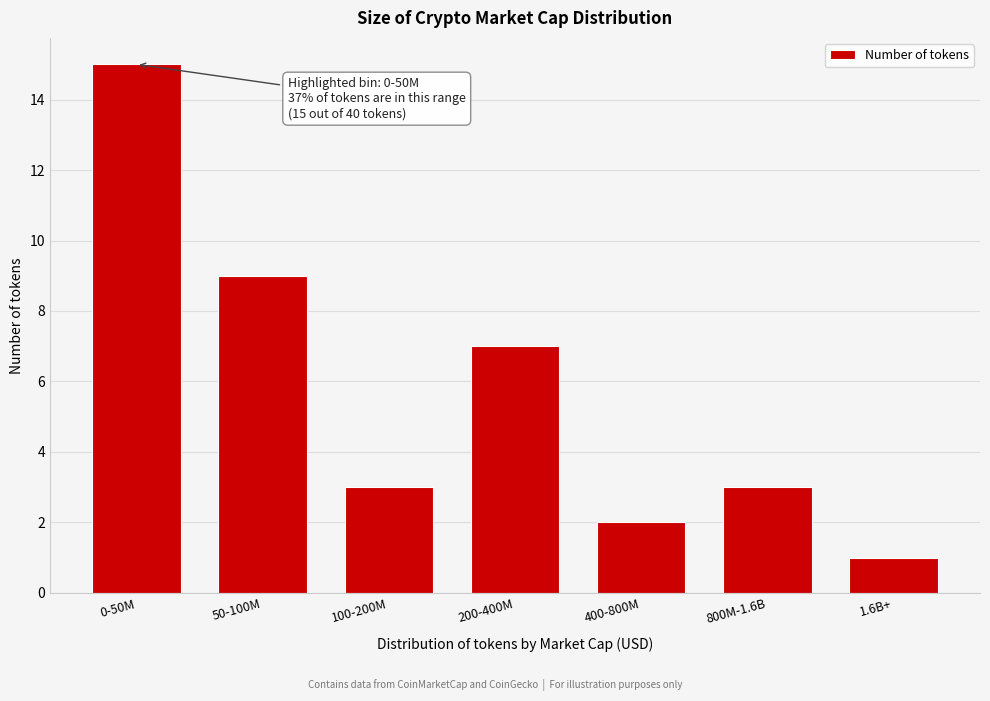

Reading left to right, list all the values displayed in this chart.

0-50M=15	50-100M=9	100-200M=3	200-400M=7	400-800M=2	800M-1.6B=3	1.6B+=1